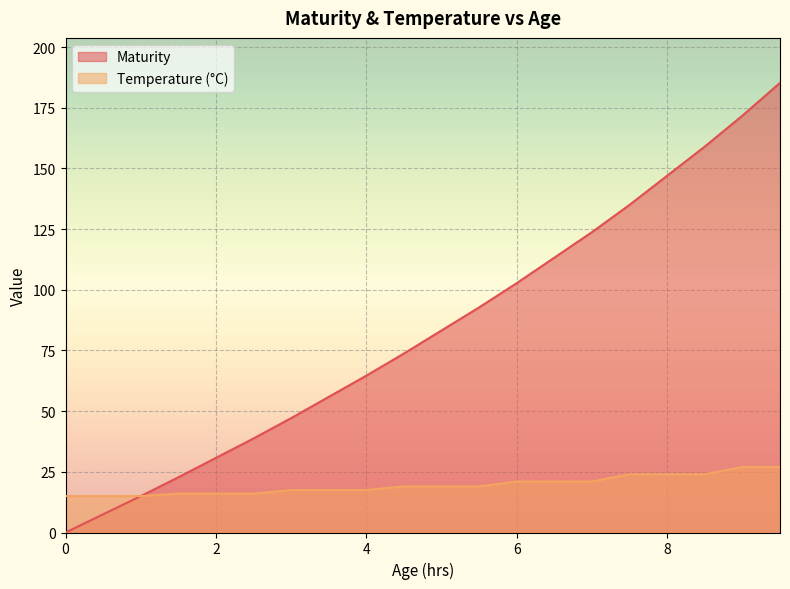

Which series changed the most between 5 and 6?

Maturity